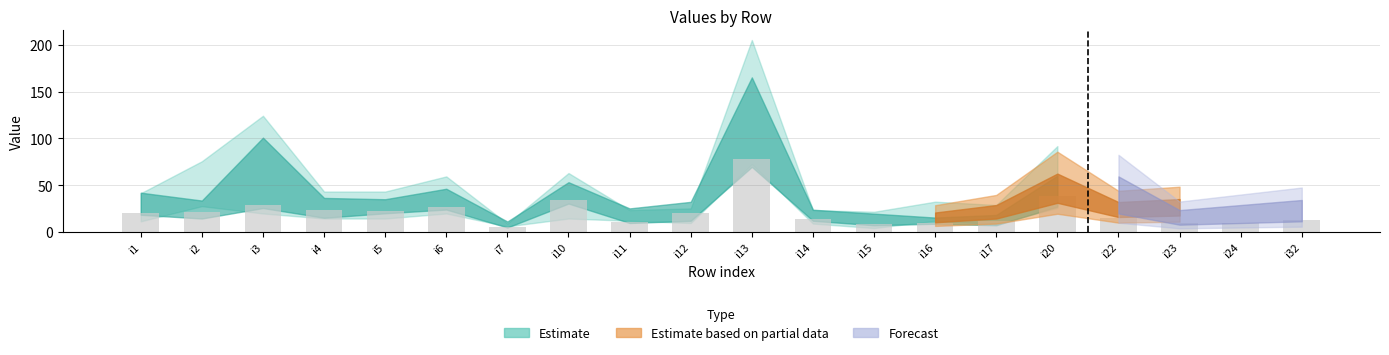

What is the sum of all values?

423.0